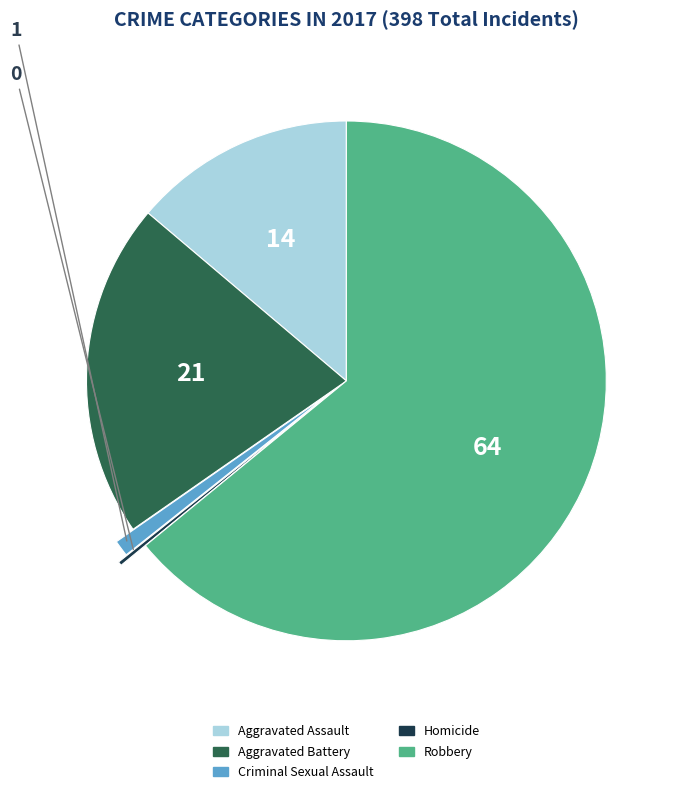

What is the ratio of the value at Robbery to the value at Aggravated Battery?

3.1